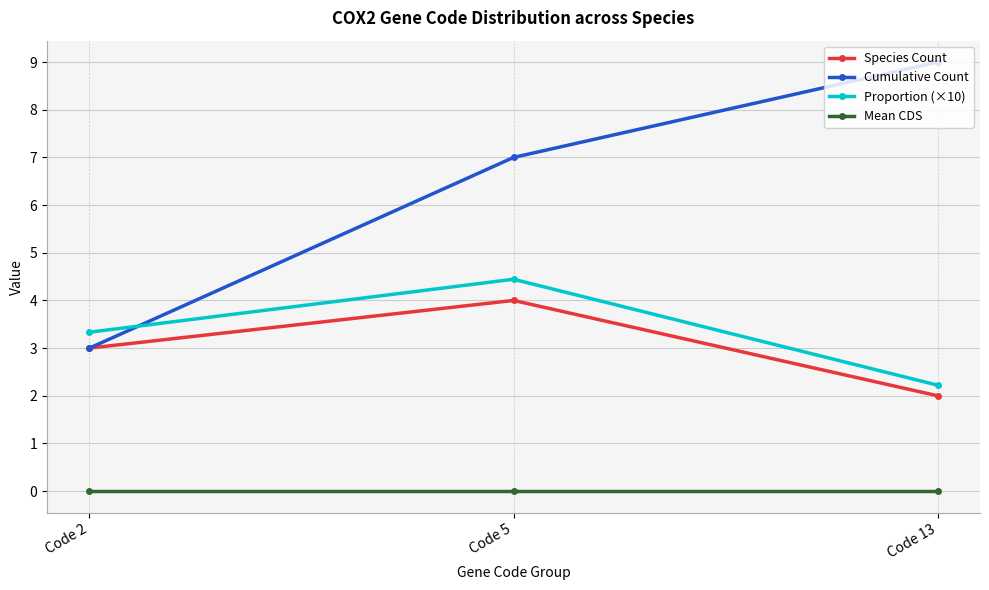

Reading left to right, what are all the values shown in this chart?

Species Count: Code 2=3.0	Code 5=4.0	Code 13=2.0
Cumulative Count: Code 2=3.0	Code 5=7.0	Code 13=9.0
Proportion (×10): Code 2=3.3	Code 5=4.4	Code 13=2.2
Mean CDS: Code 2=0.0	Code 5=0.0	Code 13=0.0